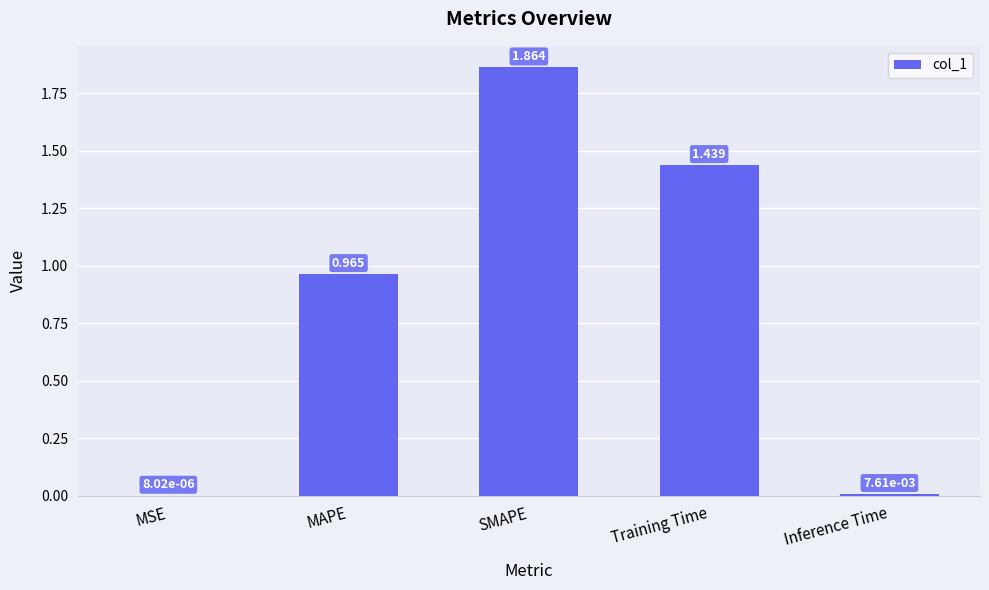

Where is the data nearest to the value 0?

MSE